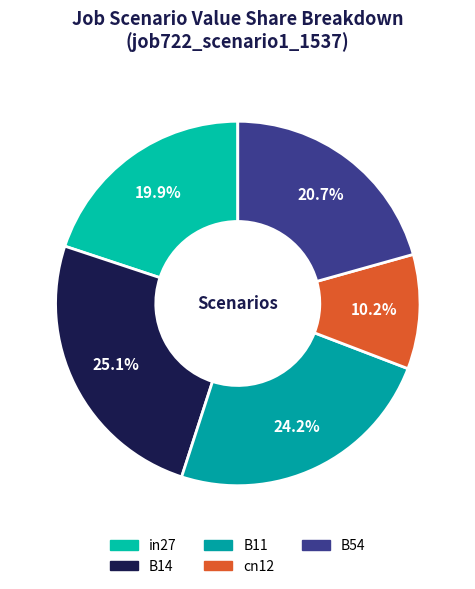

Count the number of slices in the pie.

5